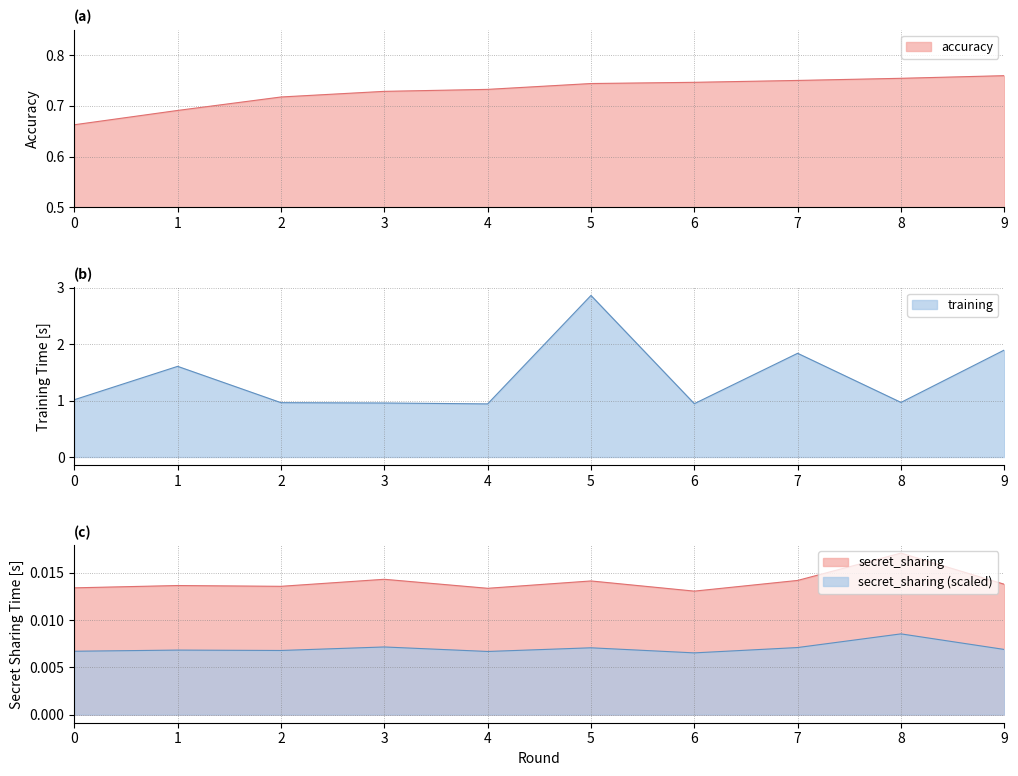

Is it true that training equals 0.6 at 0?

False